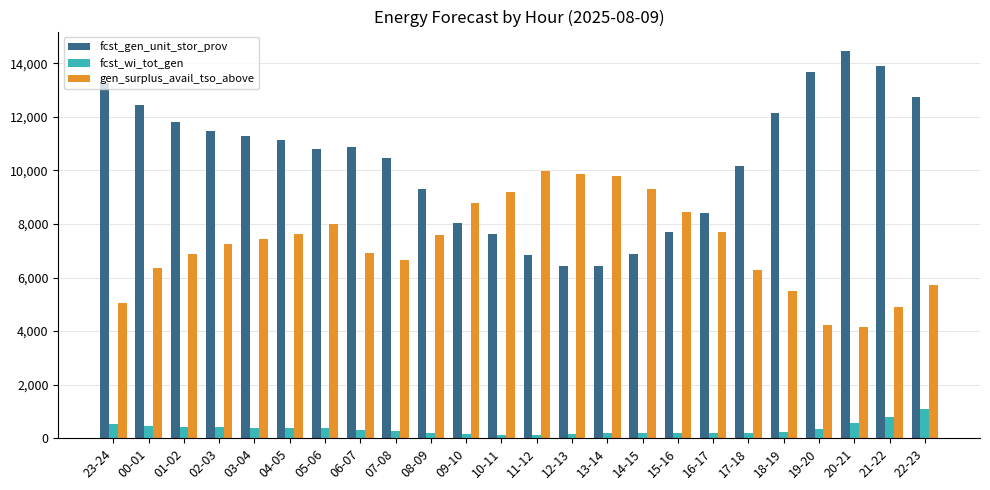

What are all the series names shown in the legend?

fcst_gen_unit_stor_prov, fcst_wi_tot_gen, gen_surplus_avail_tso_above